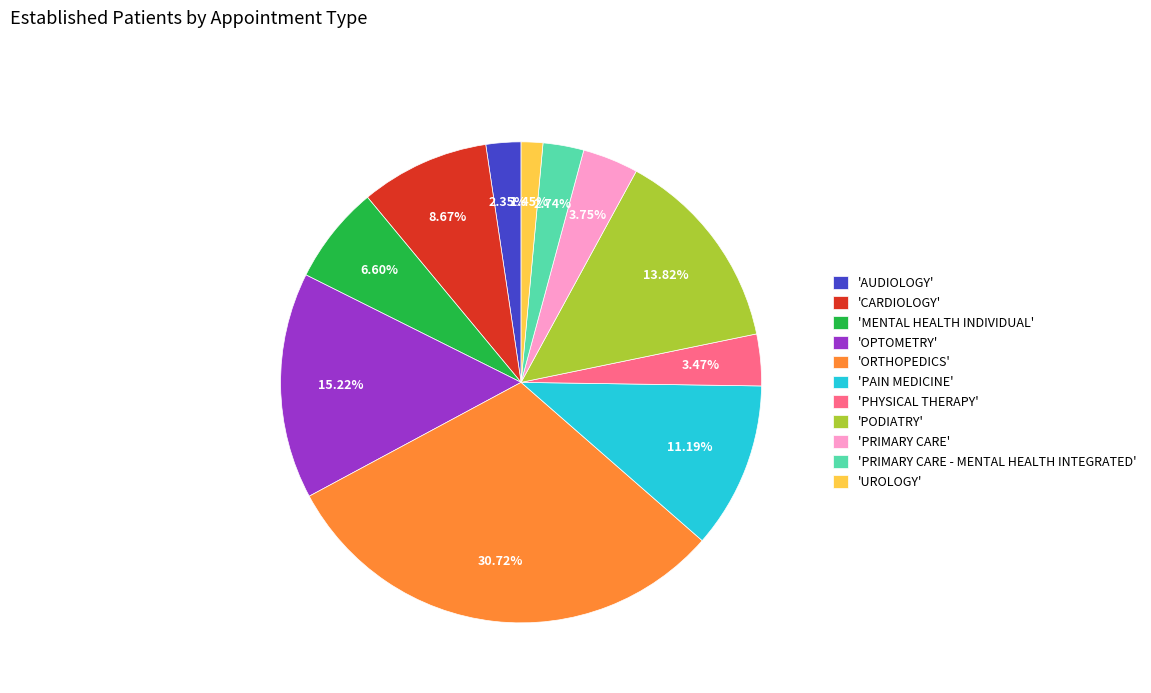

Does any single category account for the majority?

No